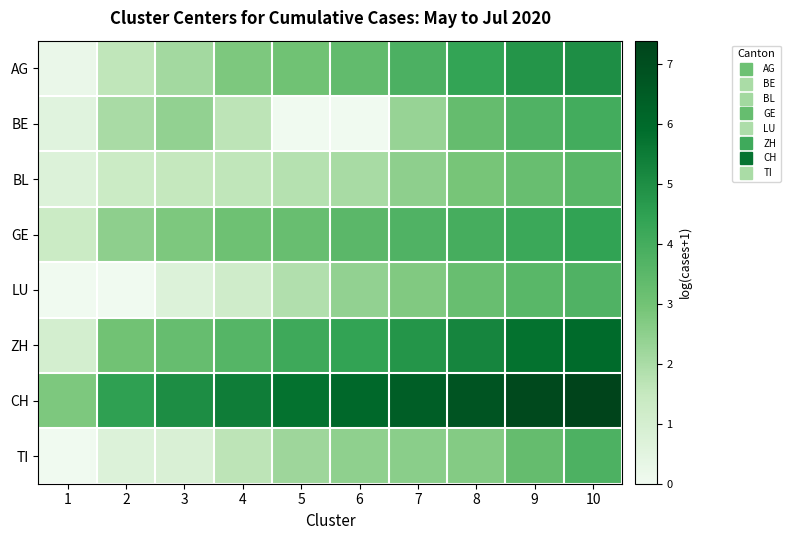

What is the total value across all series at 3?

18.6